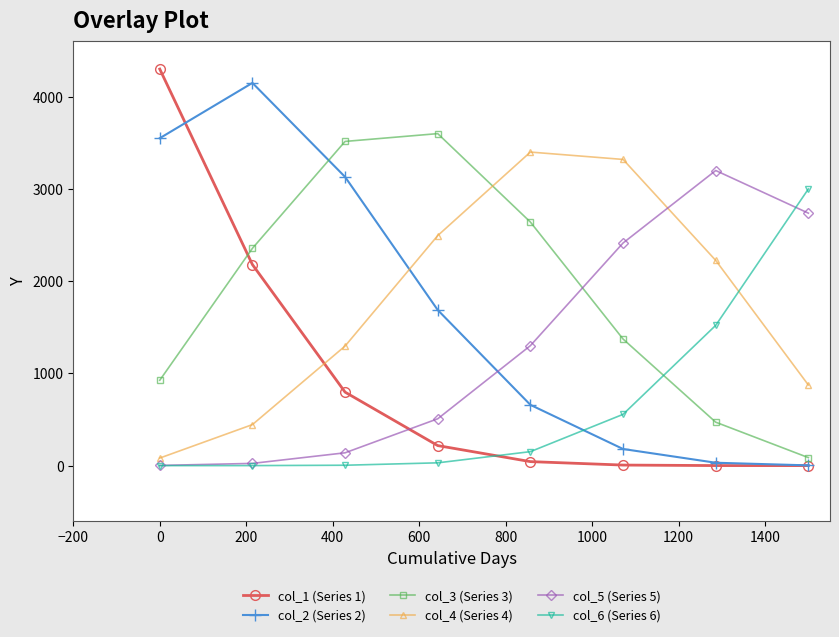

What is the value of the col_4 (Series 4) point at the 3rd from the left?

1296.5